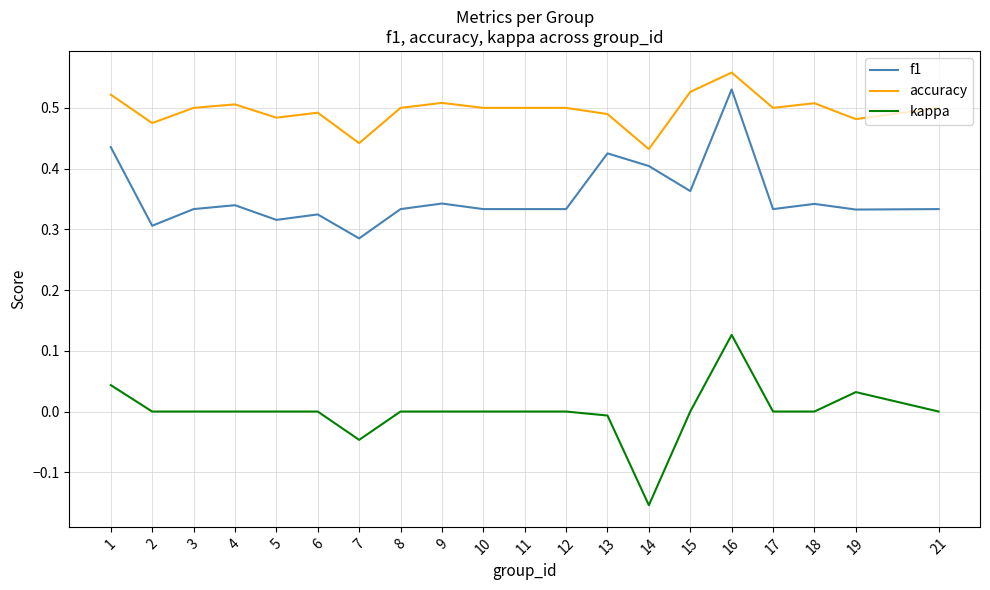

At which category does the chart reach its peak across all series?

16